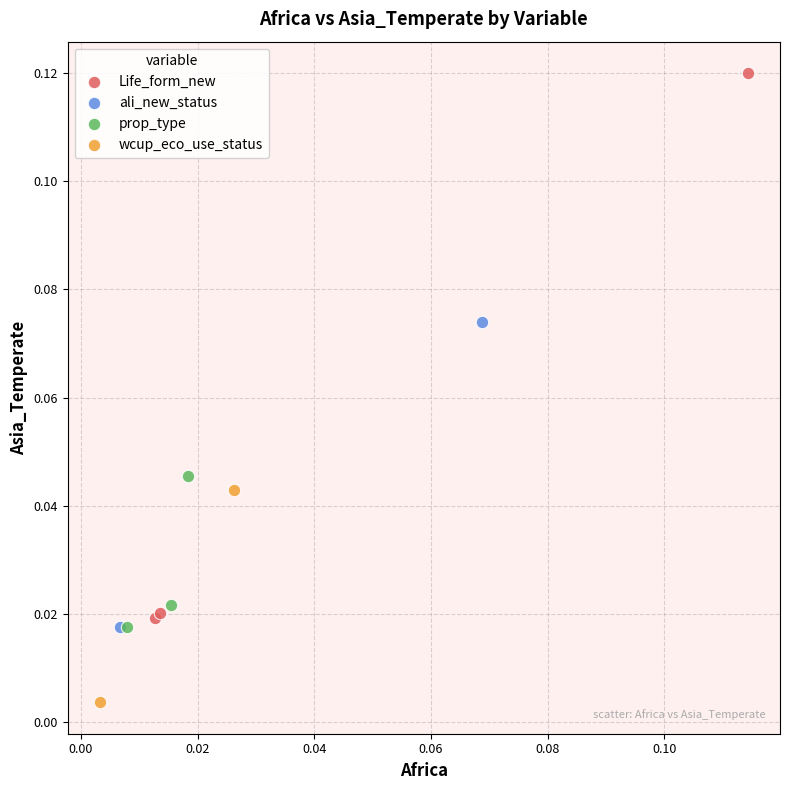

Which series reaches the maximum Y coordinate?

Life_form_new